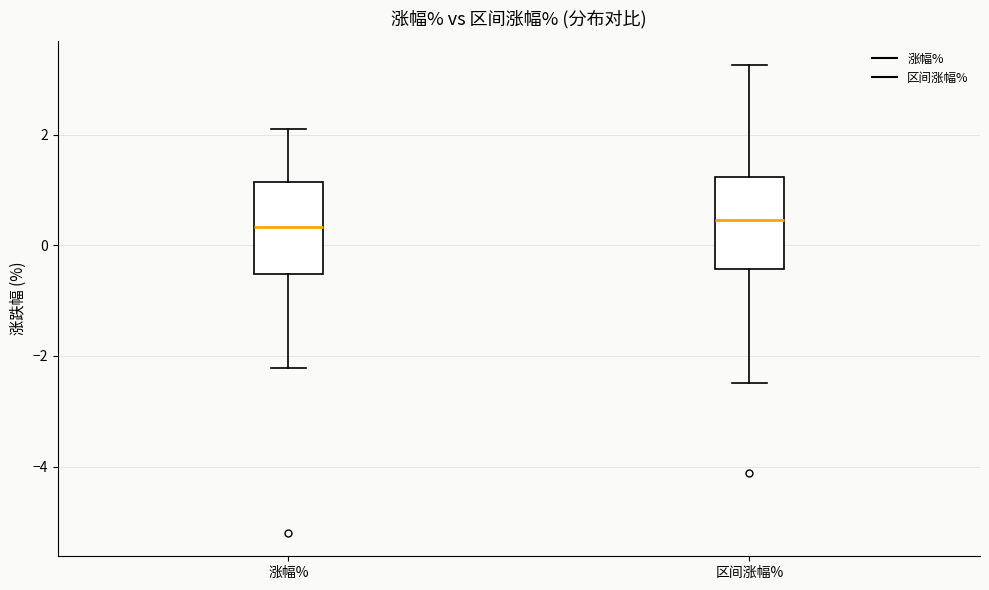

Reading left to right, read every box against the y-axis: the position of its median line, the range the box covers, and the ends of its whiskers. The values are not printed on the chart, so give them approximately, as read against the axis.

涨幅%: median 0.4, box -0.6 to 1.2, whiskers -2.2 to 2.2
区间涨幅%: median 0.4, box -0.4 to 1.2, whiskers -2.4 to 3.2